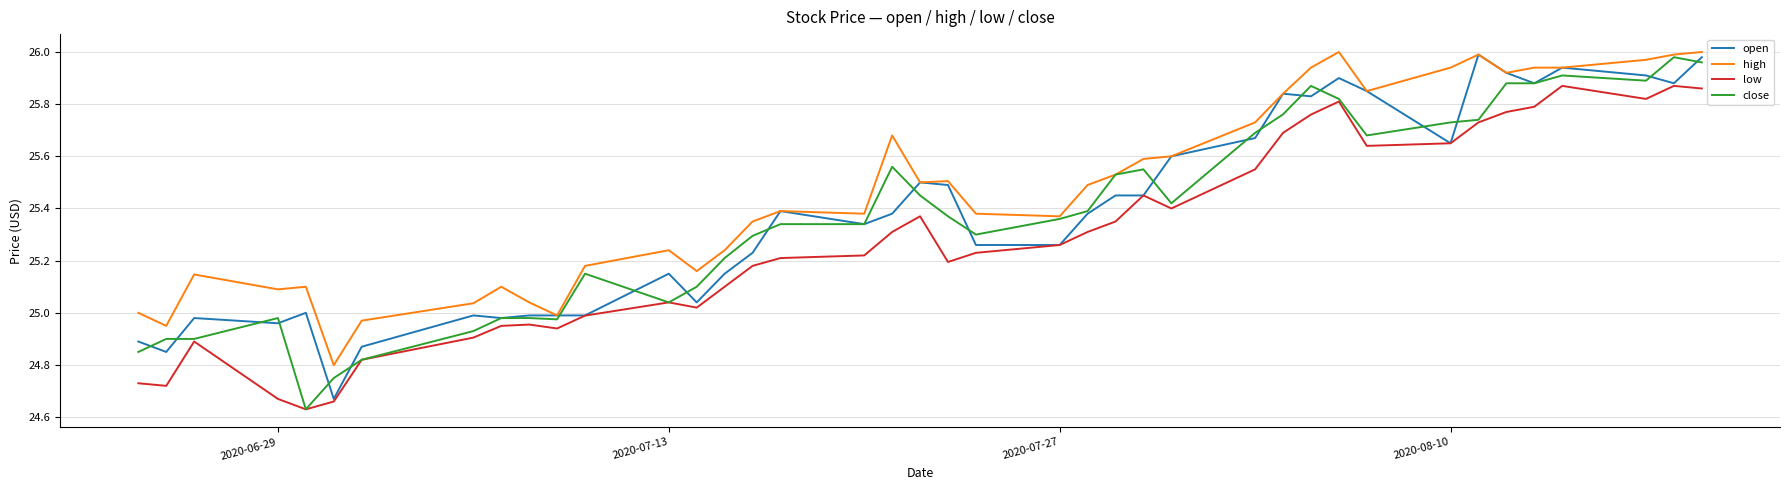

True or false: low and high cross at least once.

False